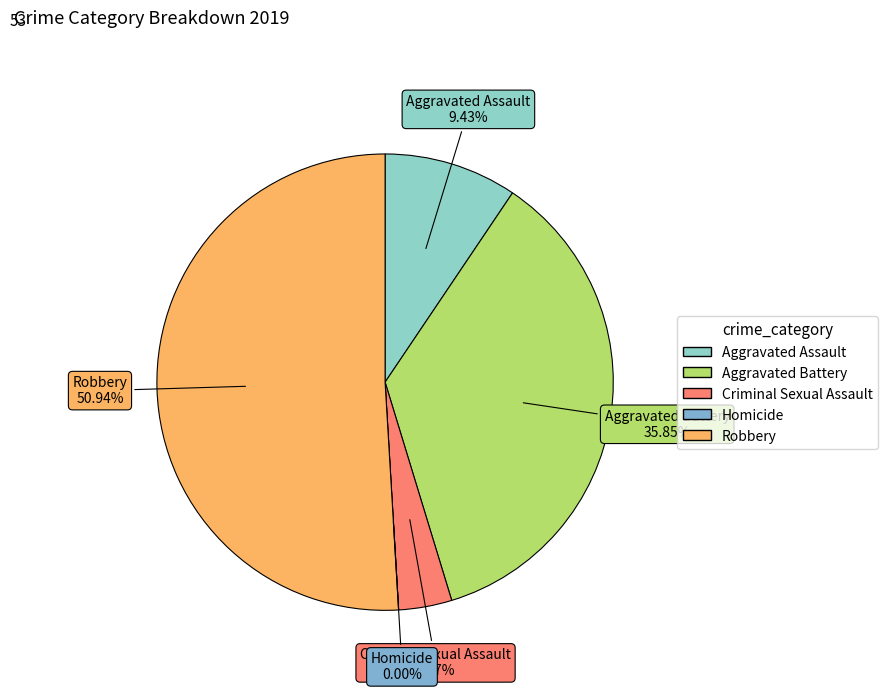

What is the largest slice in the pie chart?

Robbery